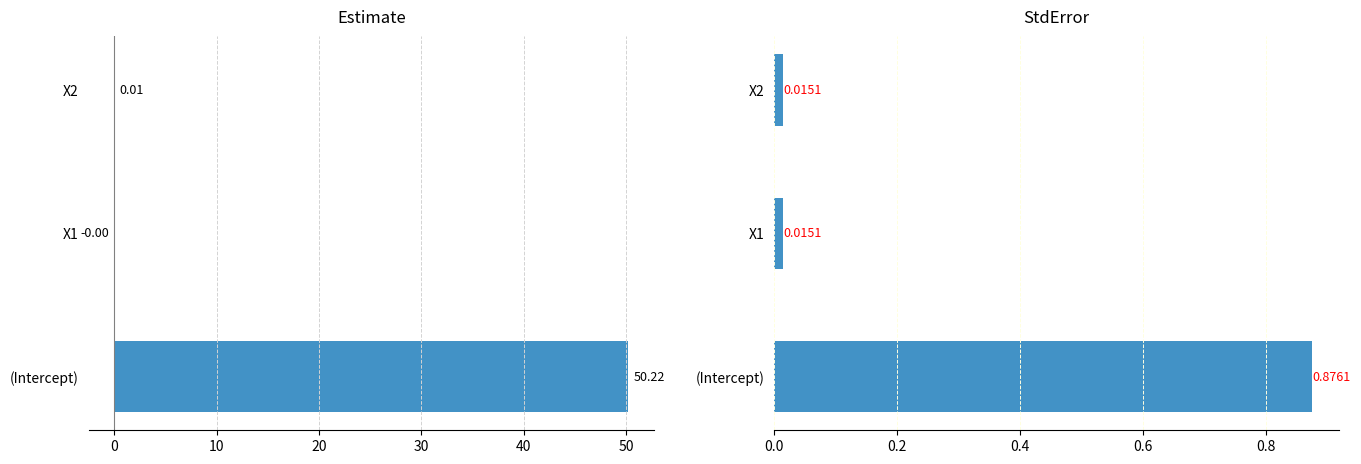

How many values in Estimate are above zero?

2